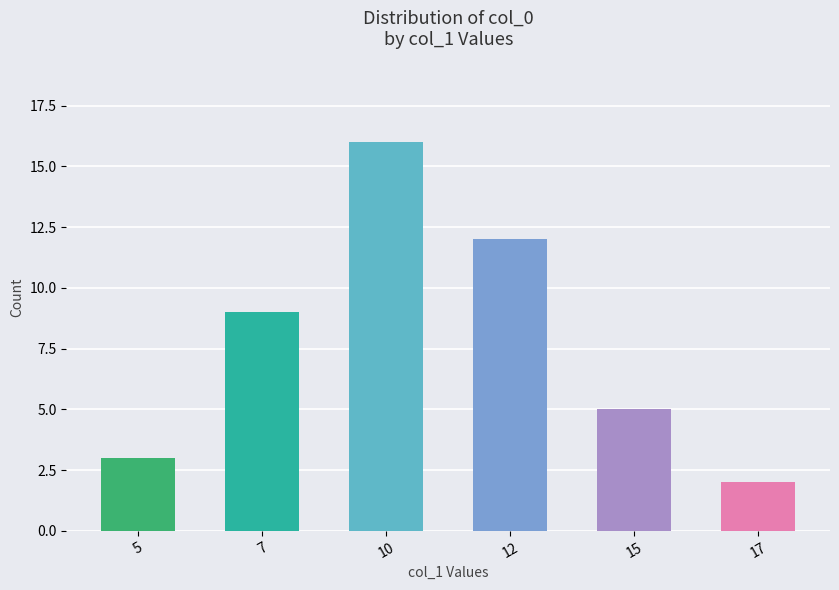

Which category has the lowest value across all series?

17